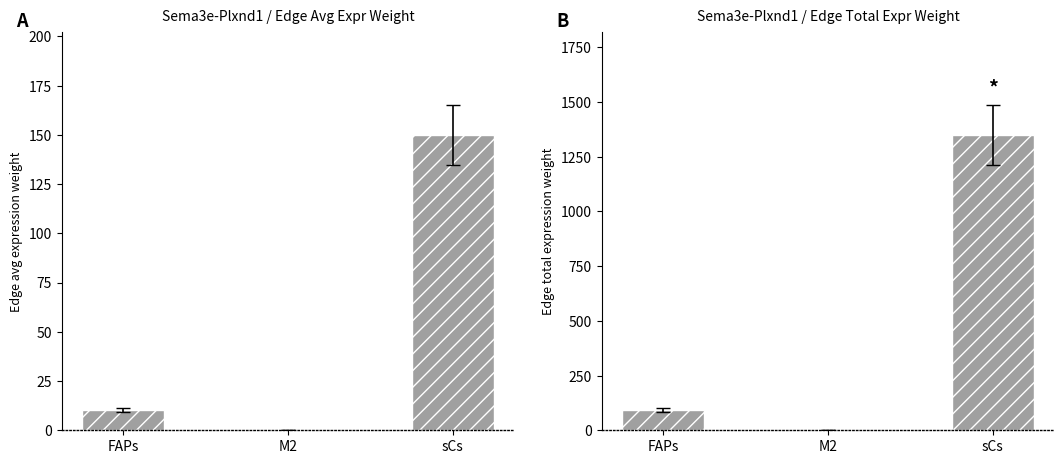

Reading left to right, what are all the values shown in this chart?

Edge average expression weight: FAPs=10.5	M2=0.3	sCs=149.9
Edge total expression weight: FAPs=94.4	M2=2.9	sCs=1349.2